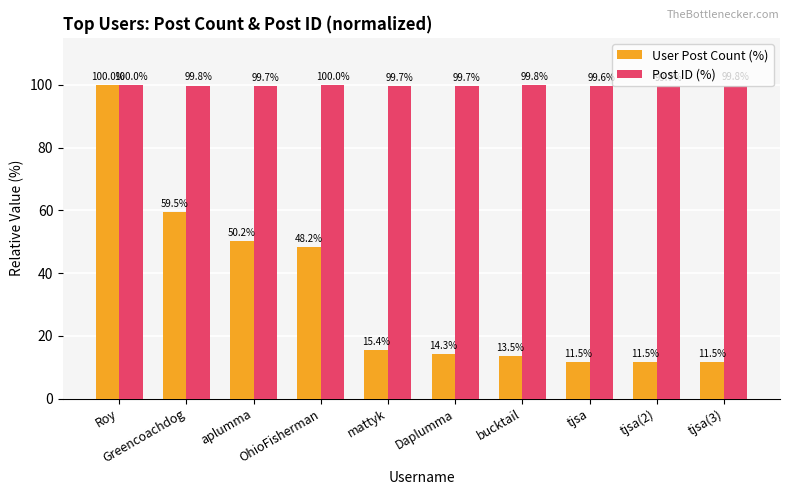

What is the sum of the Post ID (%) values at tjsa(2) and Roy?

199.7